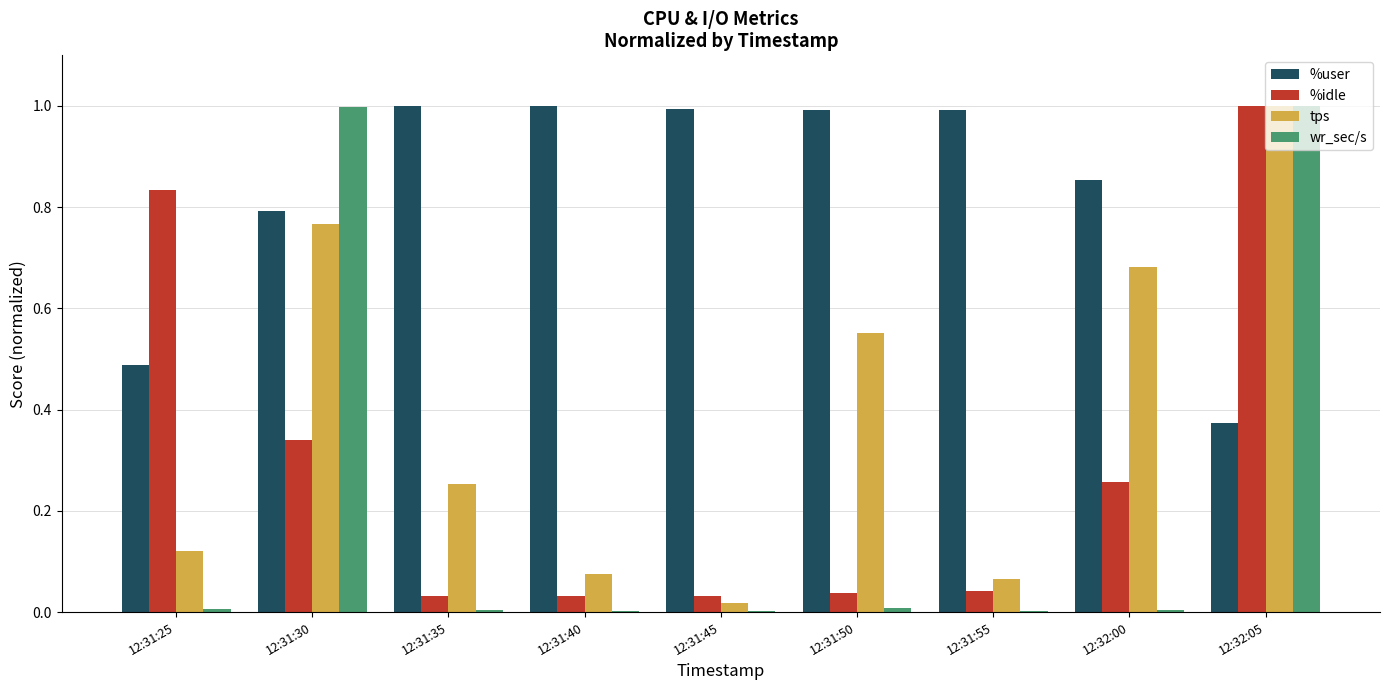

How many groups of bars are there?

9